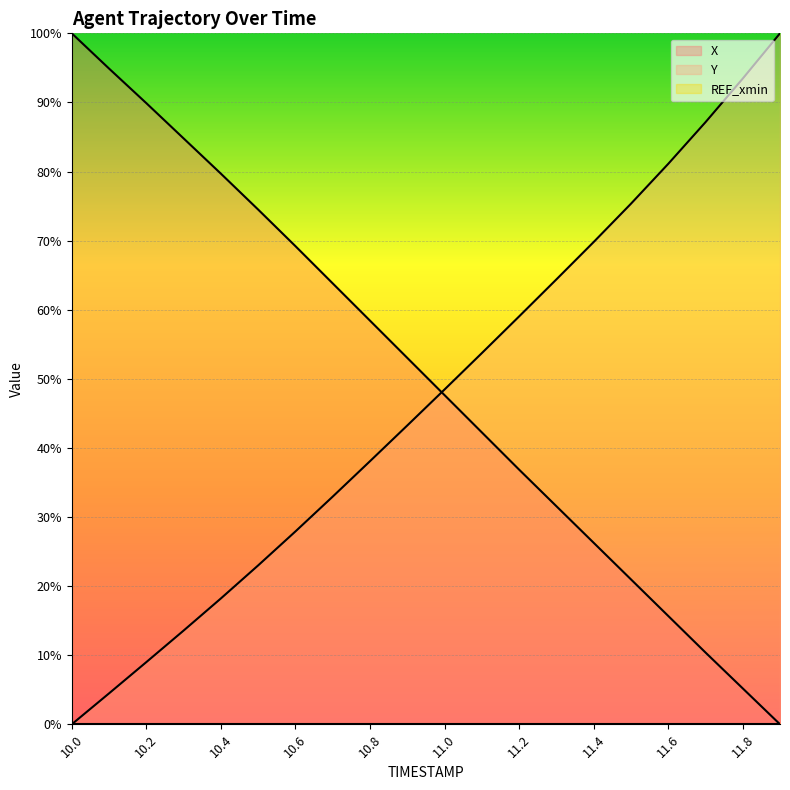

At 11.6, list the series in order from largest to smallest.

Y, X